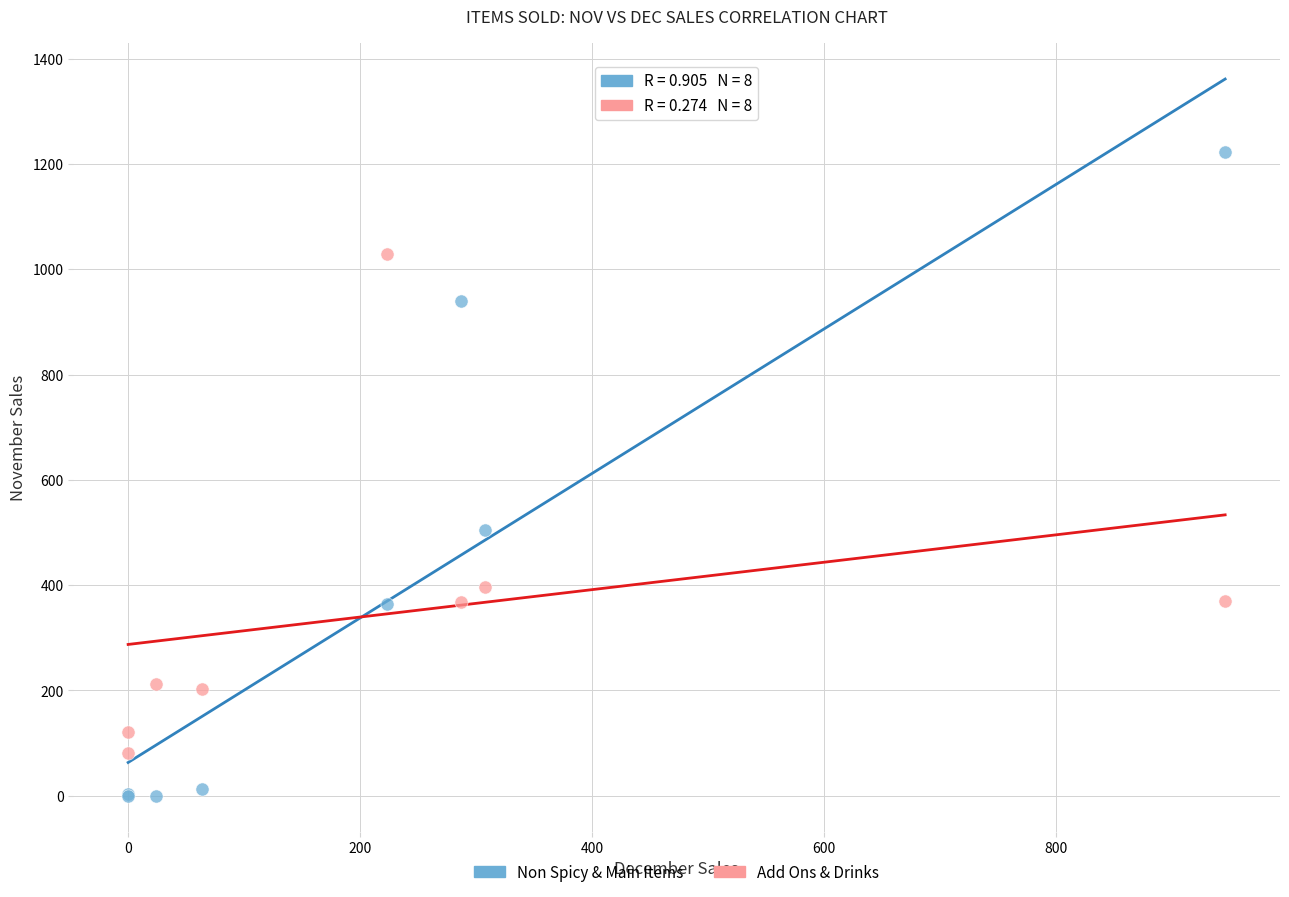

Which series reaches the minimum Y coordinate?

Non Spicy & Main Items